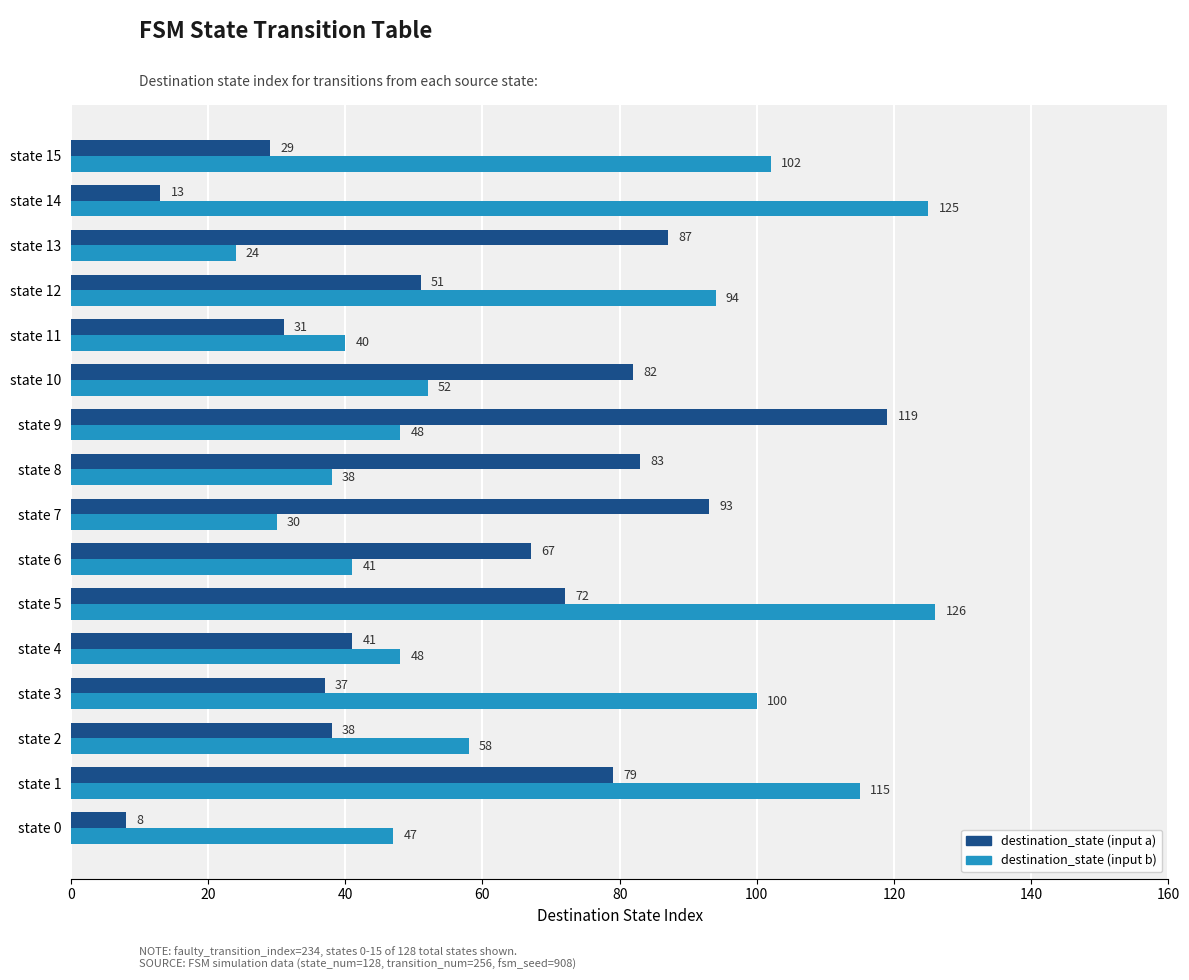

At which category is the sum across all series the highest?

state 5